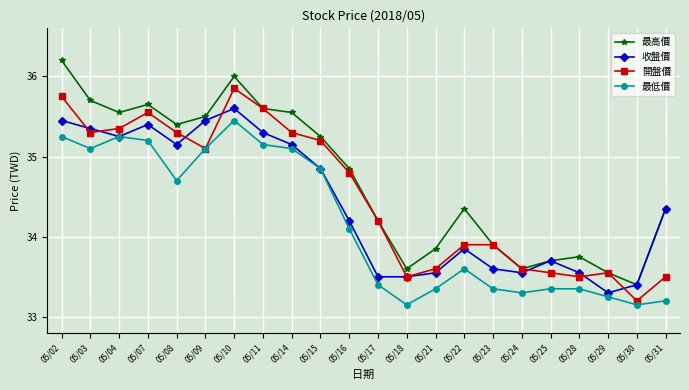

At which category does 最低價 reach its first local valley?

05/03